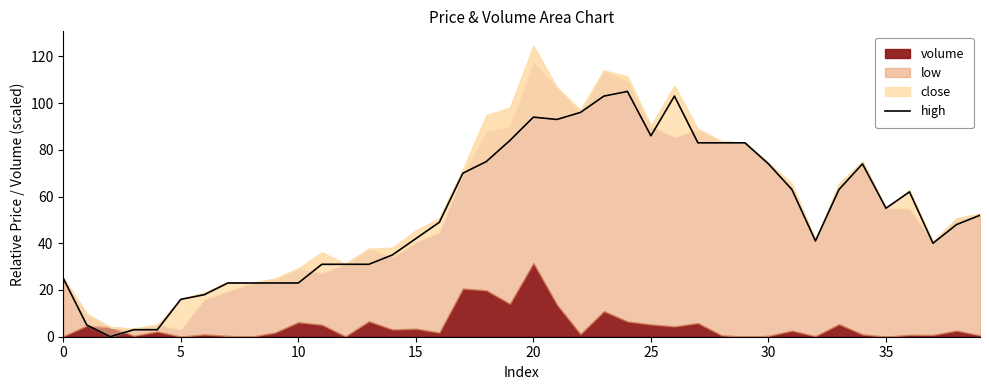

Reading right to left, list all the values displayed in this chart.

52	48	40	62	55	74	63	41	63	74	83	83	83	103	86	105	103	96	93	94	84	75	70	49	42	35	31	31	31	23	23	23	23	18	16	3	3	0	5	25